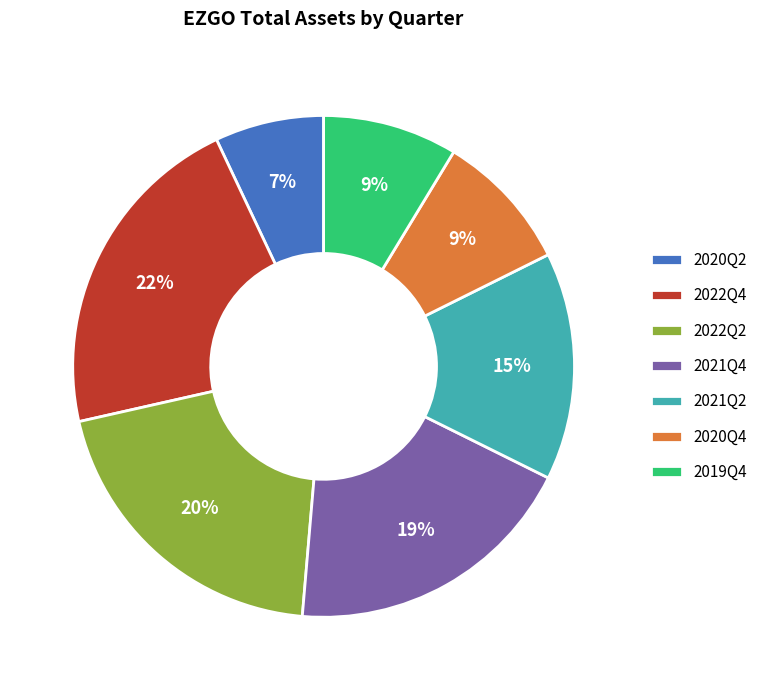

Which has a higher value, 2021Q2 or 2020Q4?

2021Q2